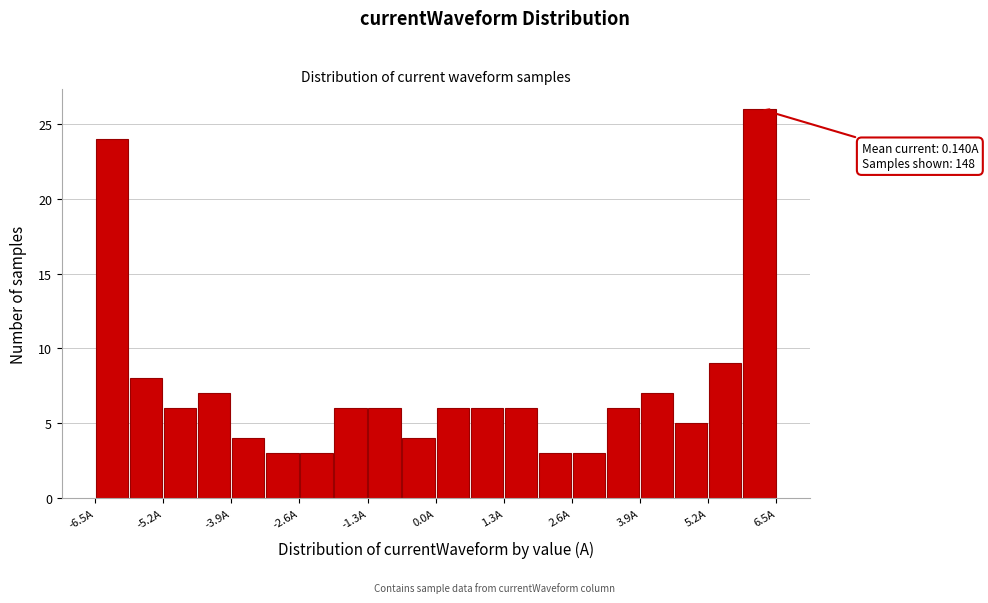

Read against the x-axis, roughly where is the centre of the tallest bar?

6.2